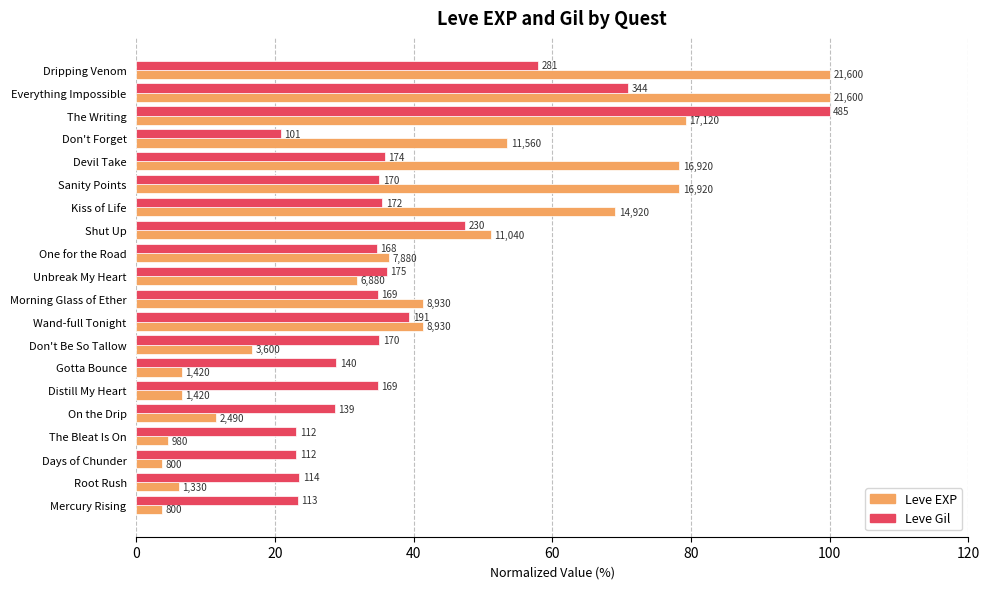

Which series has the widest spread of values?

Leve EXP